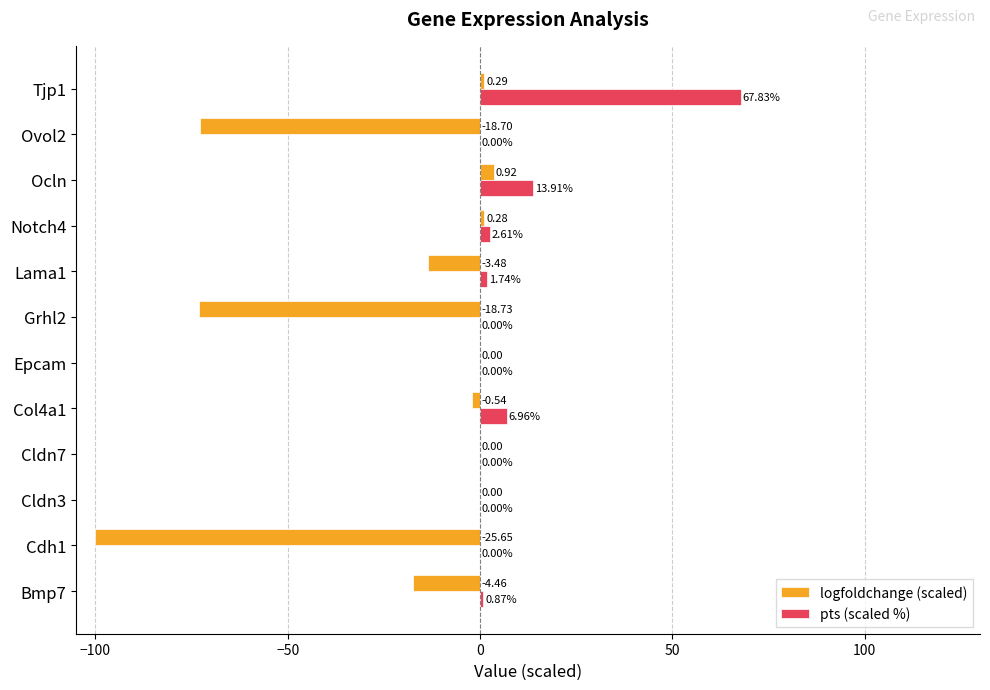

What is the total value across all series at Cdh1?

-100.0